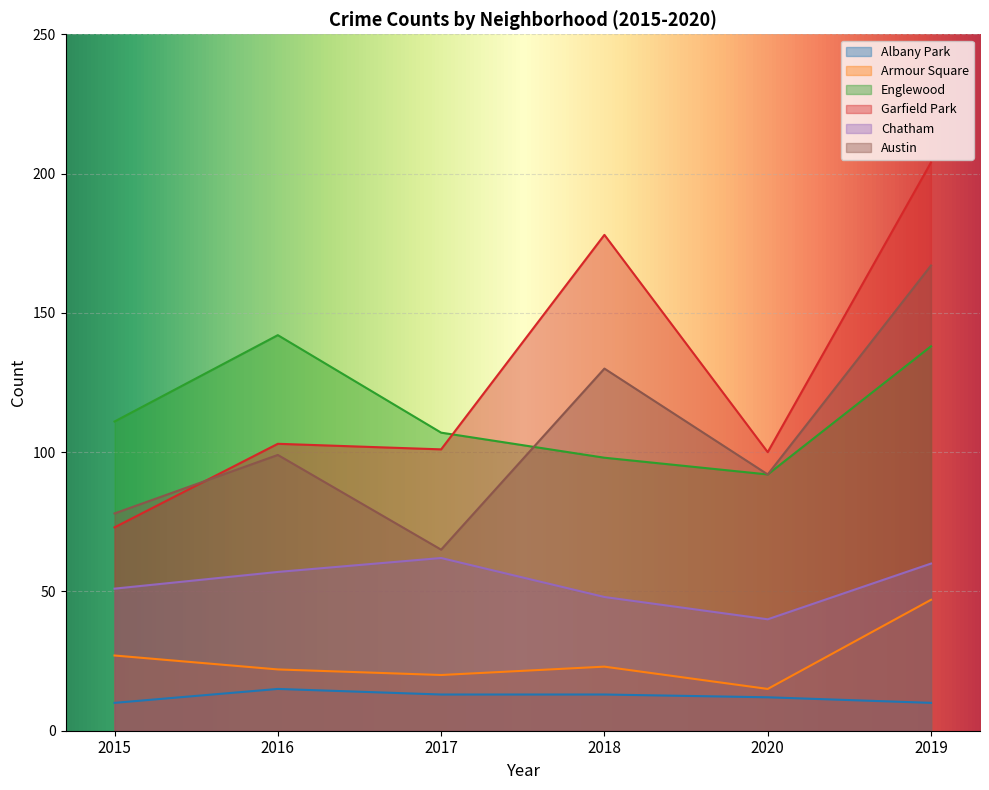

What is the difference between the highest and lowest values at 2019?

194